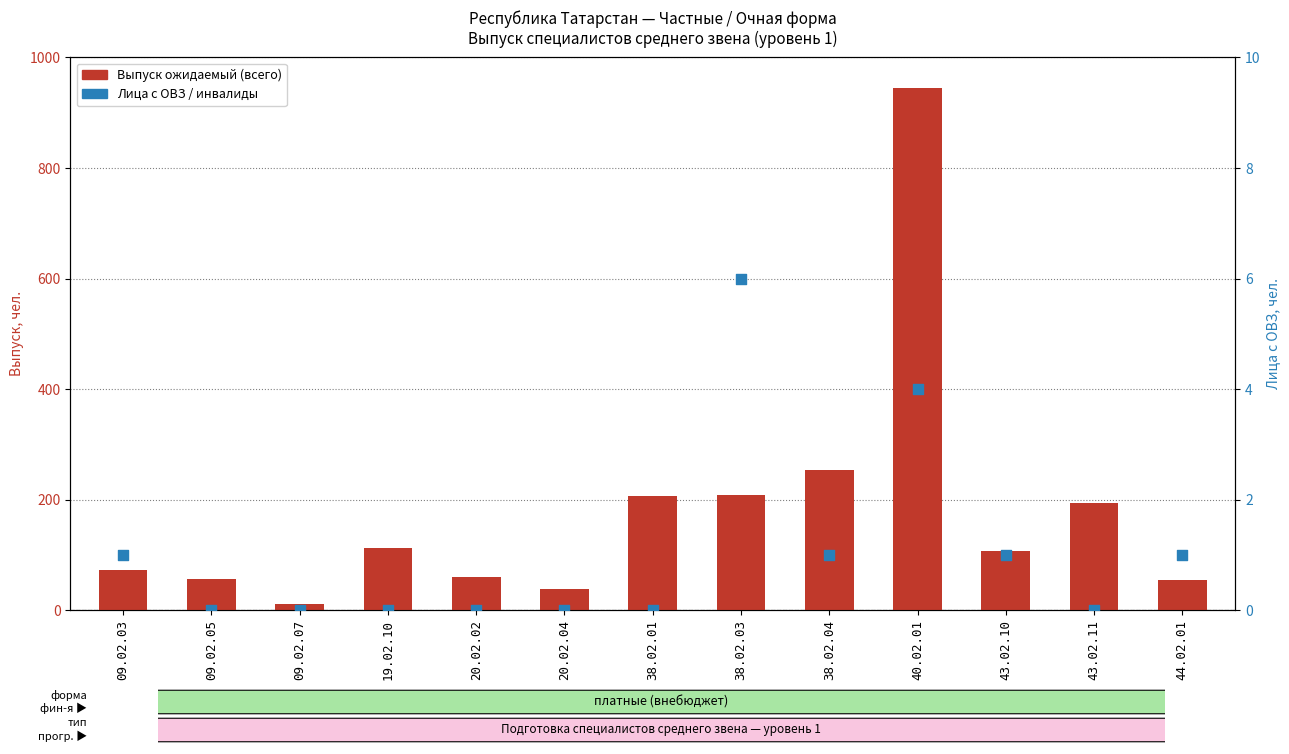

Is the value of Лица с ОВЗ / инвалиды at 19.02.10 greater than the value of Выпуск ожидаемый (всего) at 19.02.10?

No